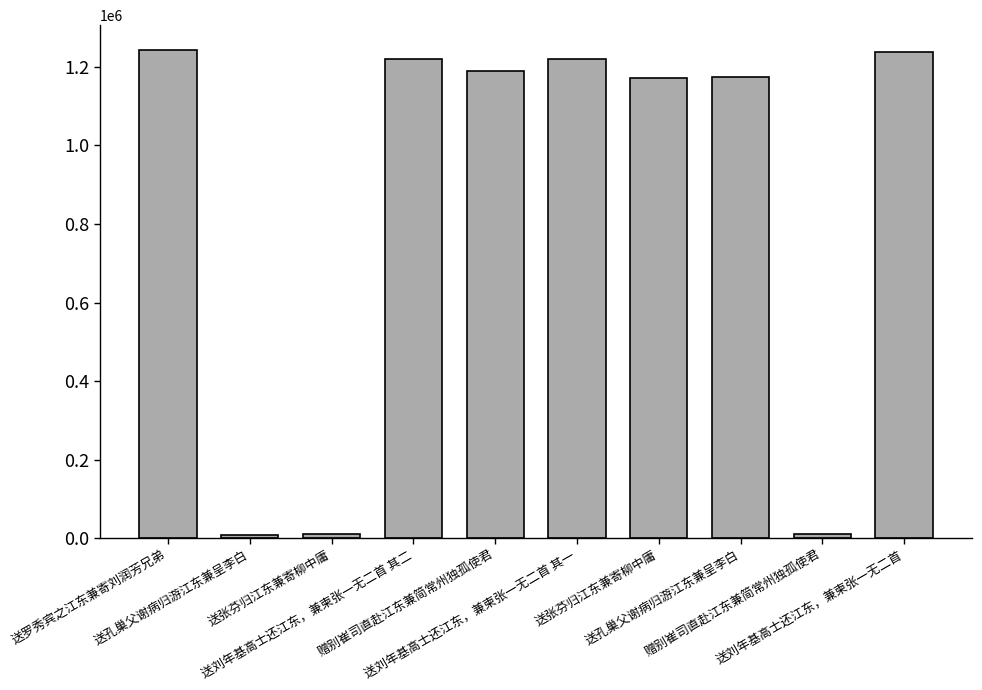

How many bars are there in total?

10